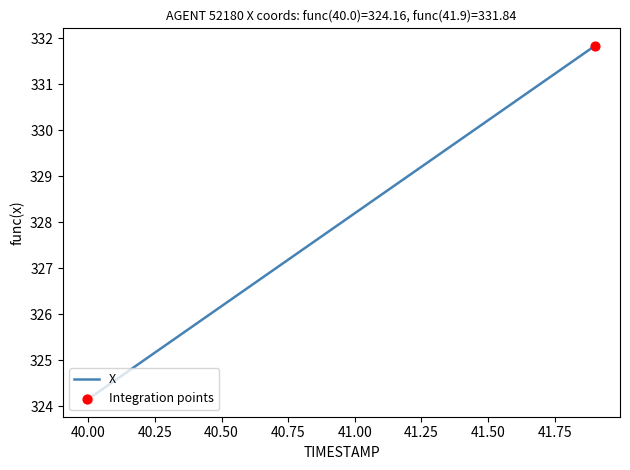

What is the minimum value shown in the chart?

324.2